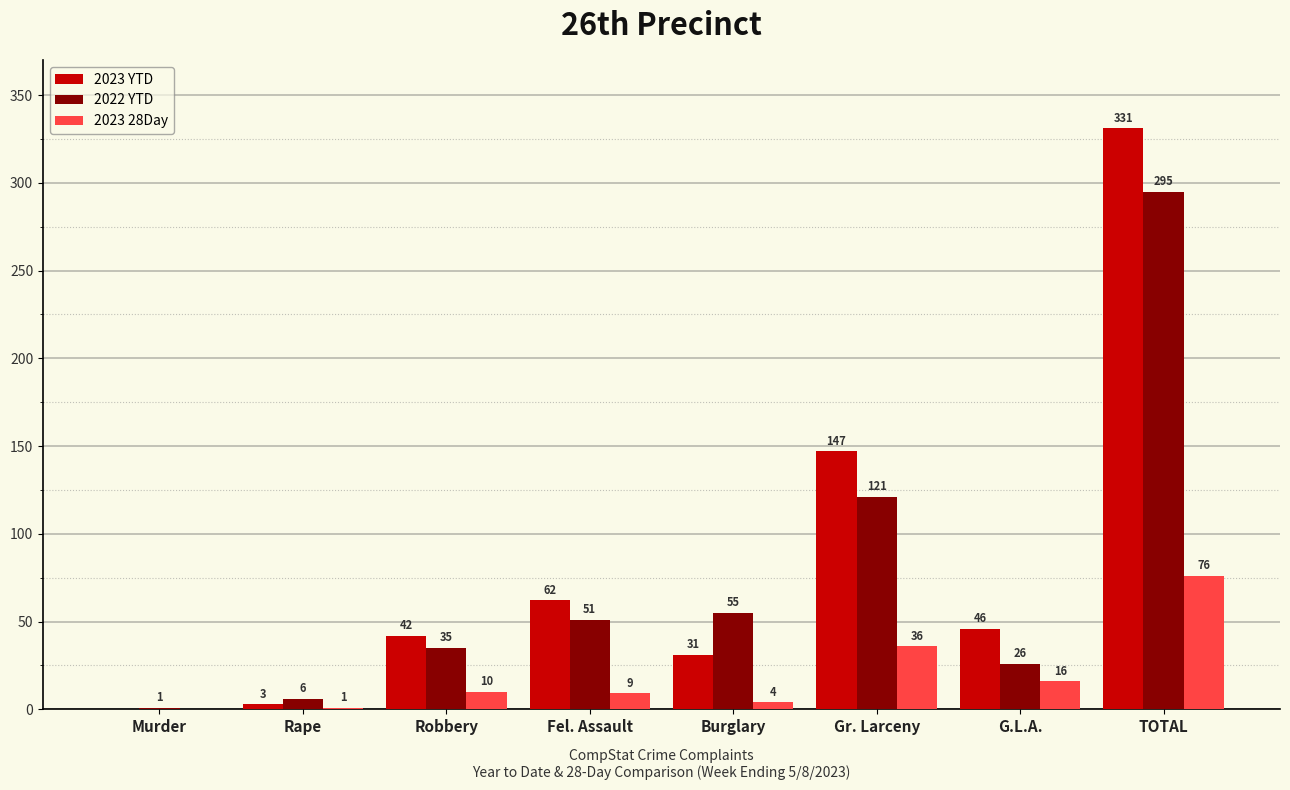

What is the sum of the 2022 YTD values at Fel. Assault and Burglary?

106